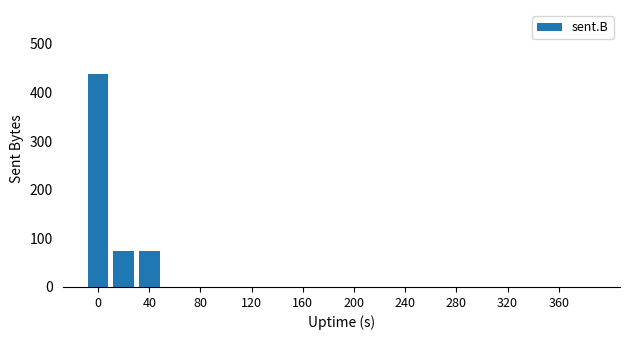

Reading right to left, extract all data points from this chart.

0	0	0	0	0	0	0	0	0	0	0	0	0	0	0	0	0	74	74	438